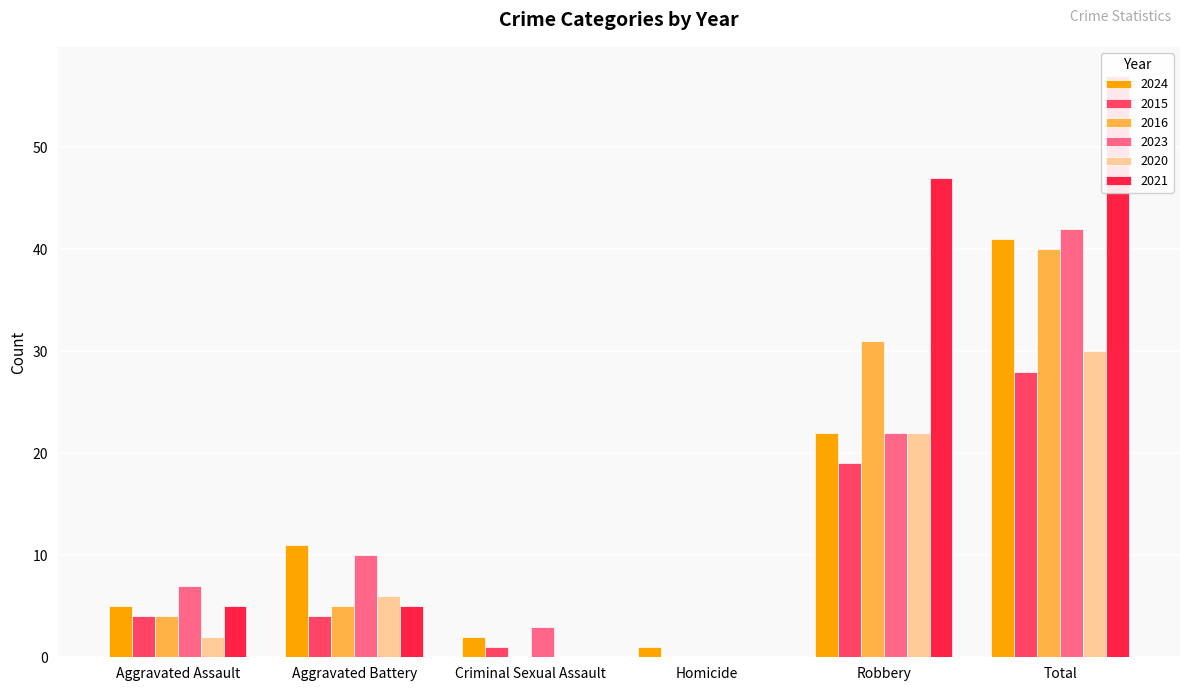

What is the value of the 2023 bar at the 6th from the left?

42